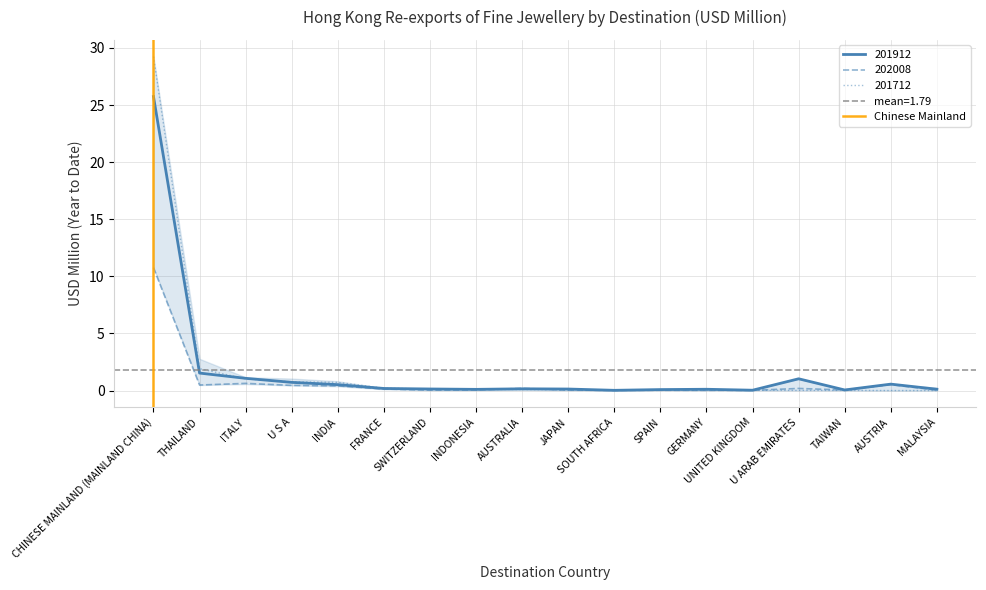

What is the label of the 1st point from the left?

CHINESE MAINLAND (MAINLAND CHINA)